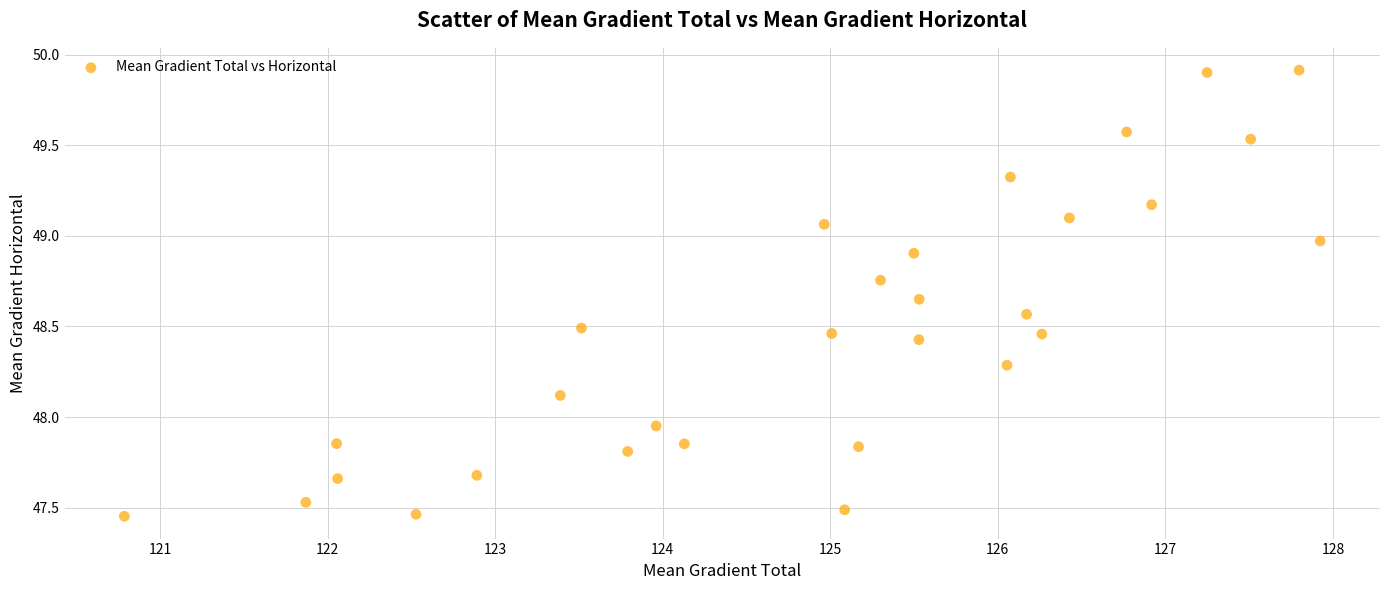

What is the range of X values (max minus min)?

7.1